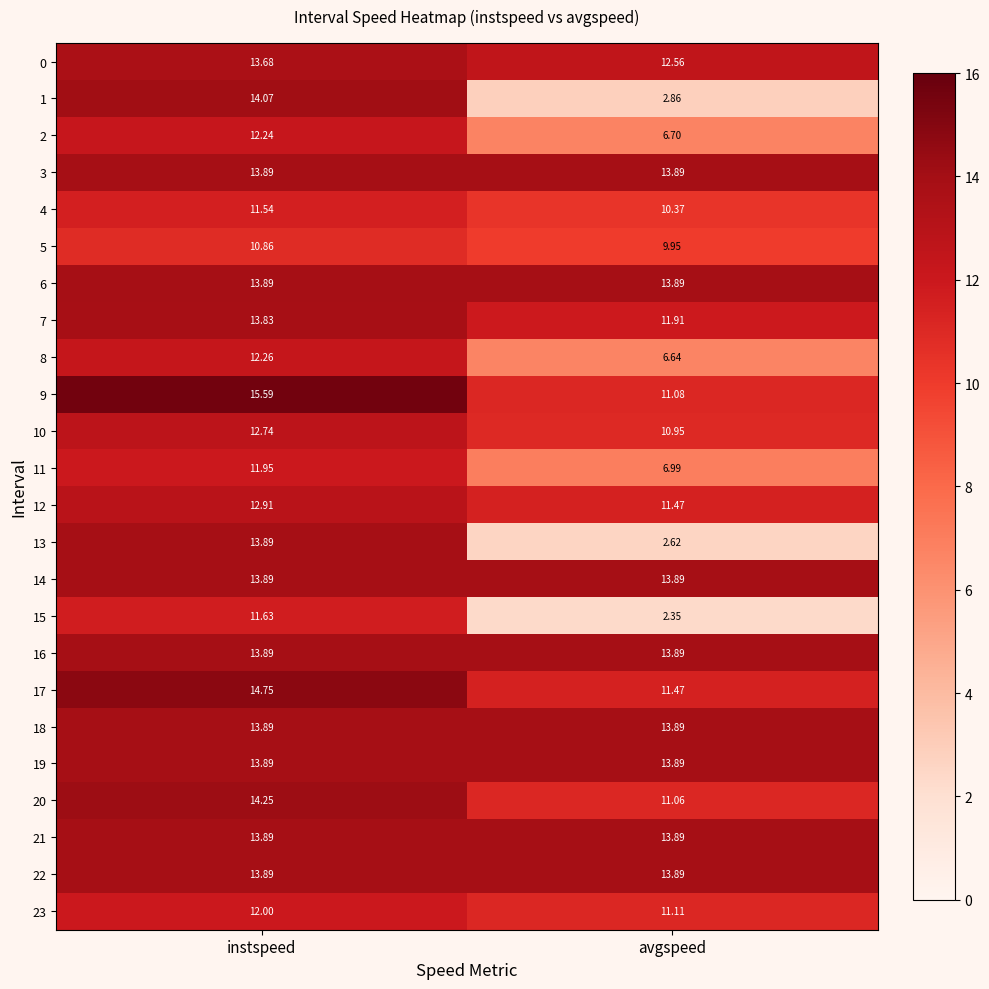

At which label does 0 first exceed 13?

instspeed